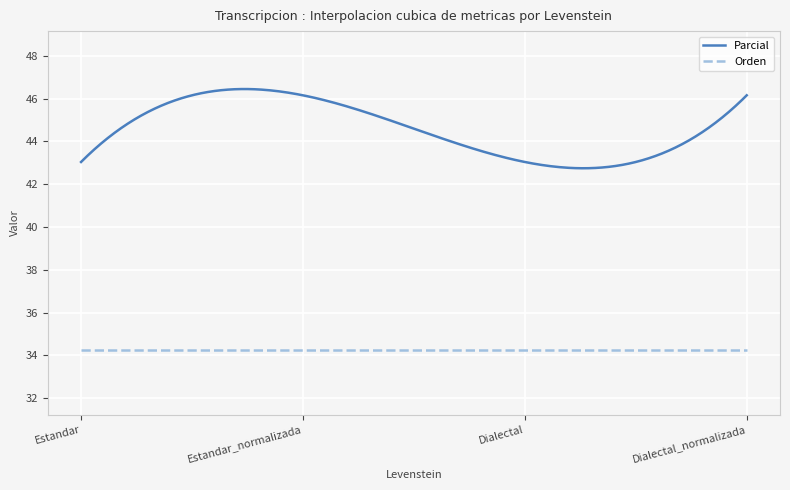

Which series has the widest spread of values?

Parcial